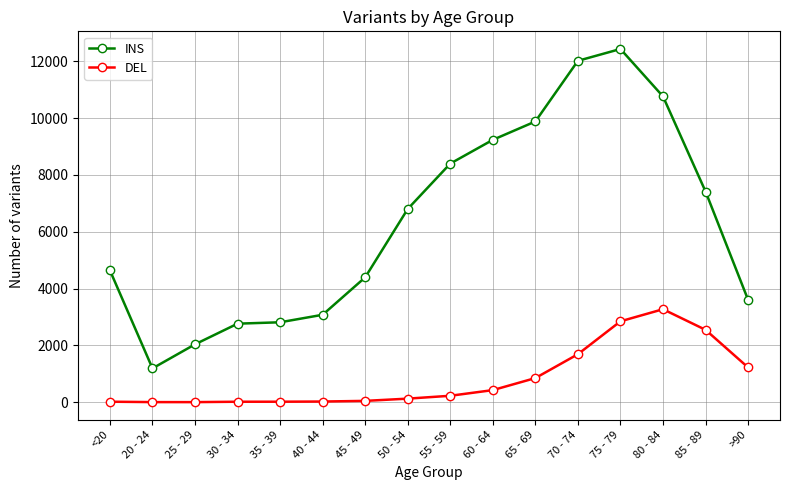

Rank the series by their average value, from lowest to highest.

DEL, INS